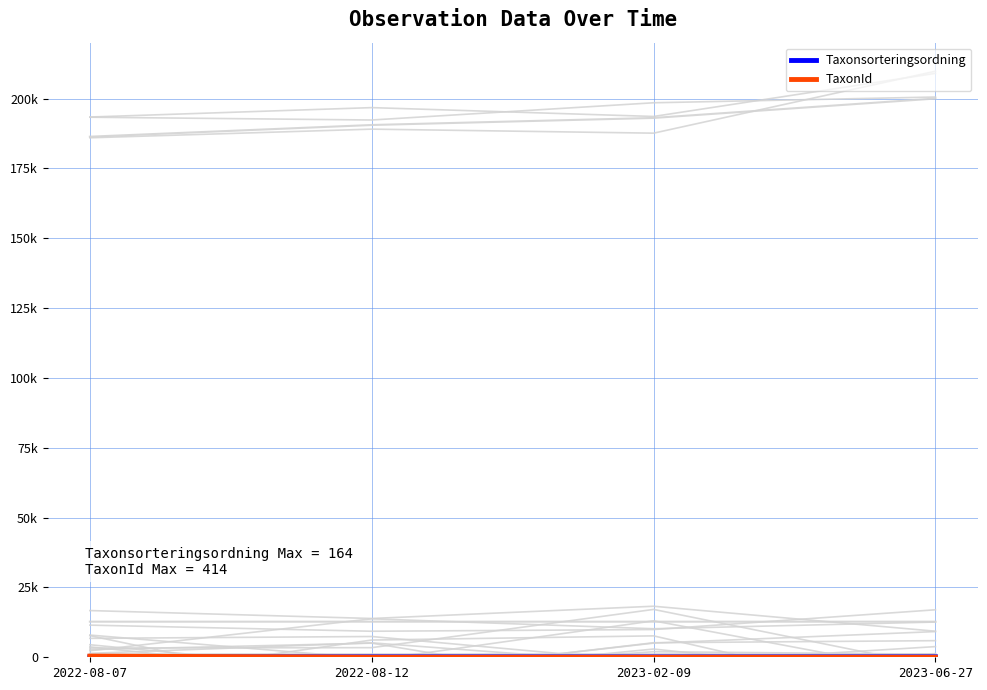

Does the chart have visible grid lines?

Yes